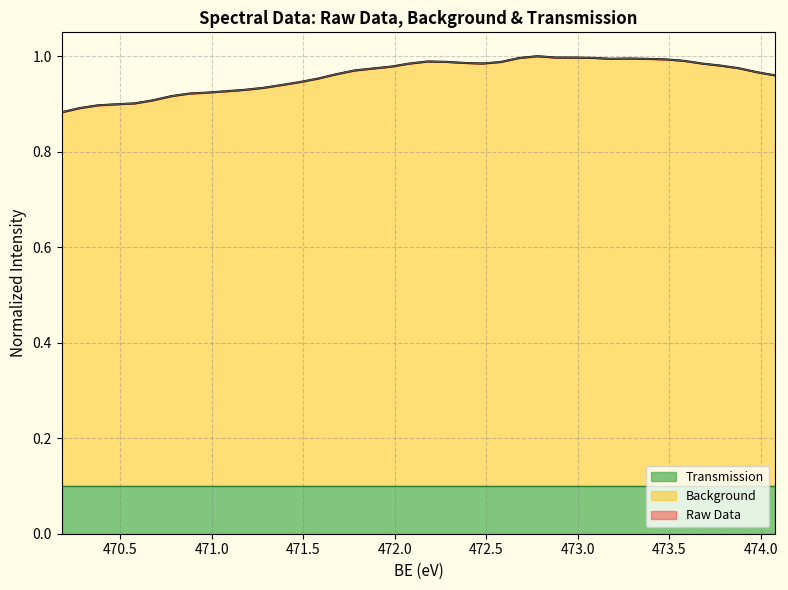

Where is the first local minimum for Background?

473.18